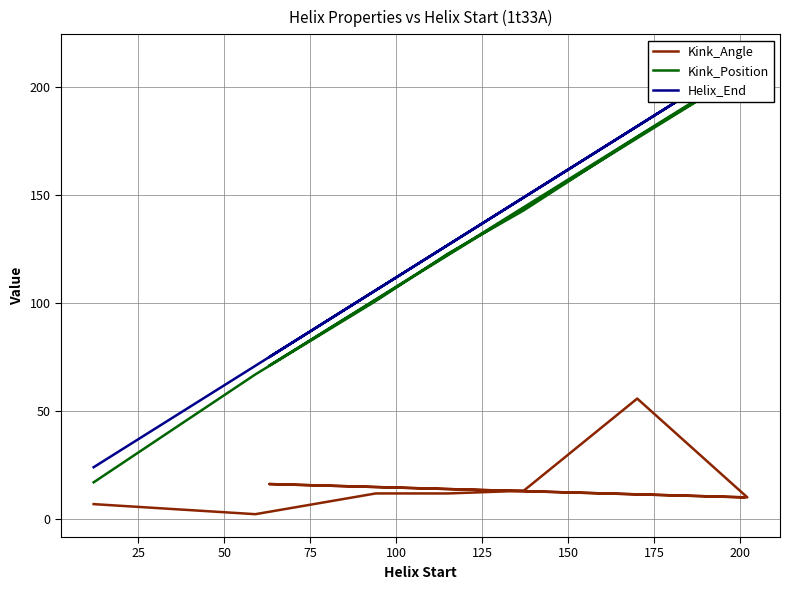

What is the spread (max minus min) of values at 25?

68.8